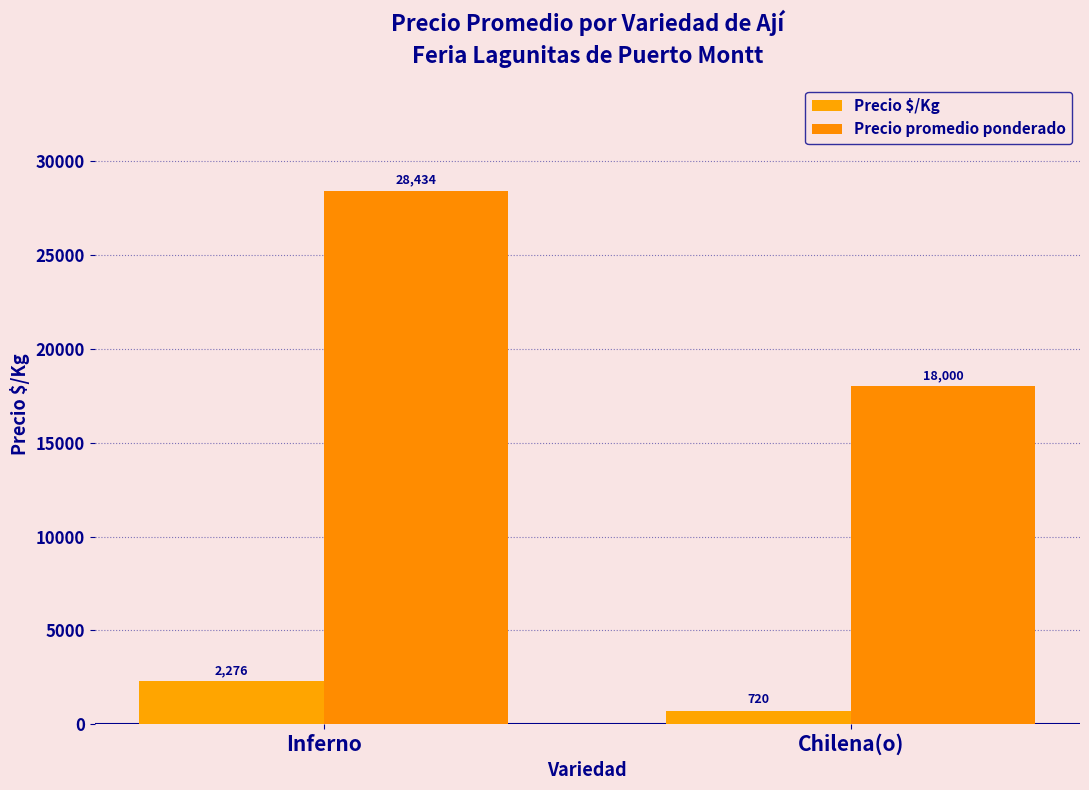

What is the label of the 1st bar from the right?

Chilena(o)